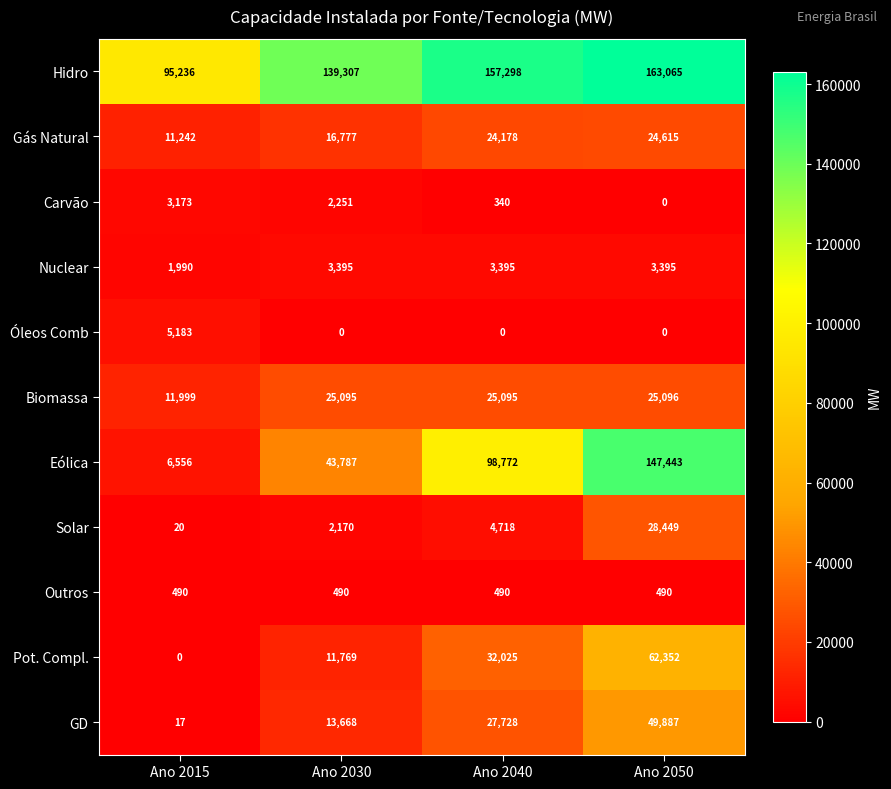

Between Ano 2015 and Ano 2050, which series saw the biggest shift?

Eólica